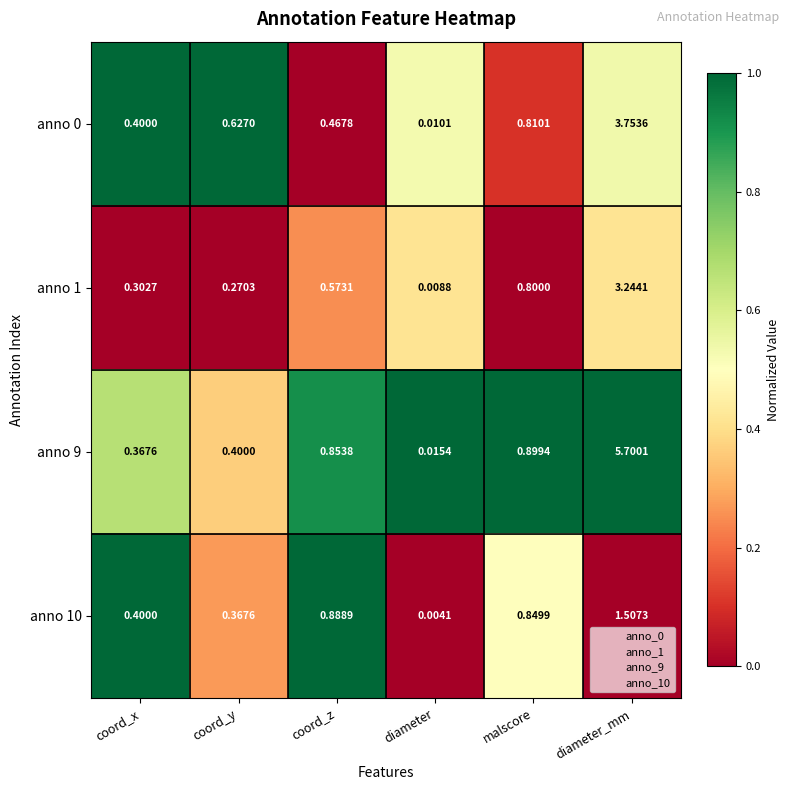

At which category does the chart reach its minimum across all series?

diameter